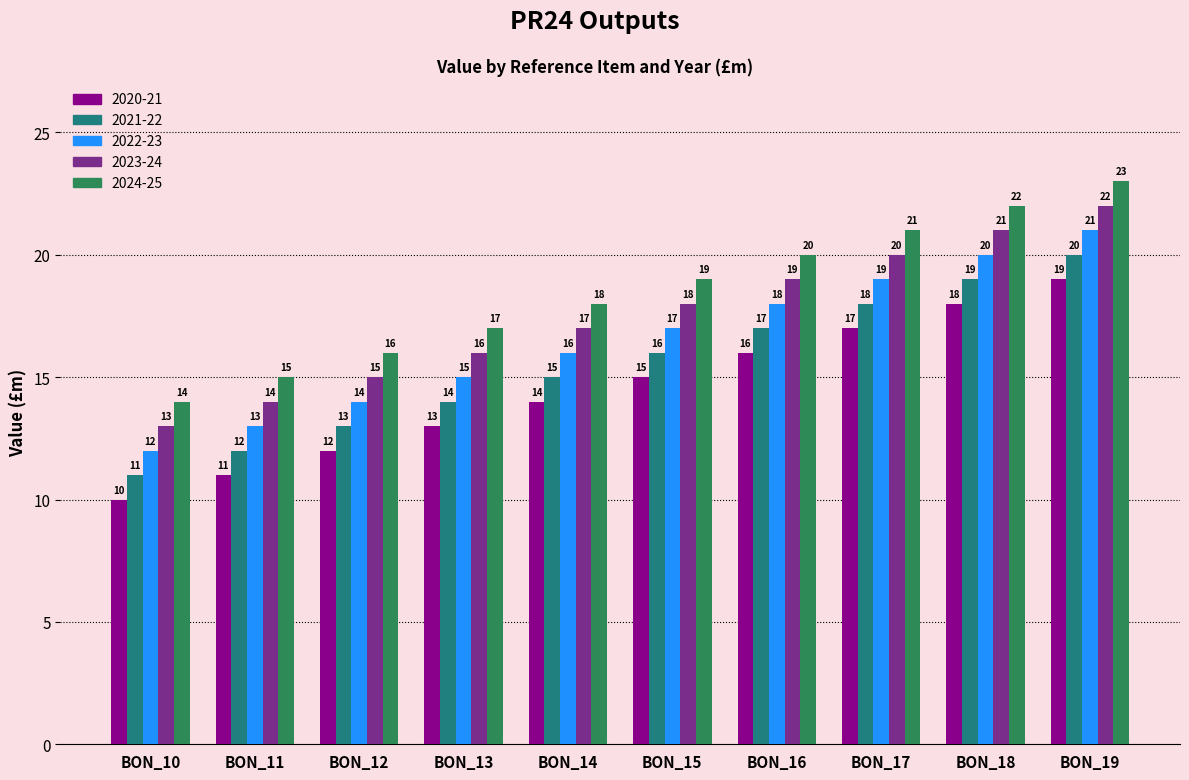

What is the value of the 2023-24 bar at the 5th from the left?

17